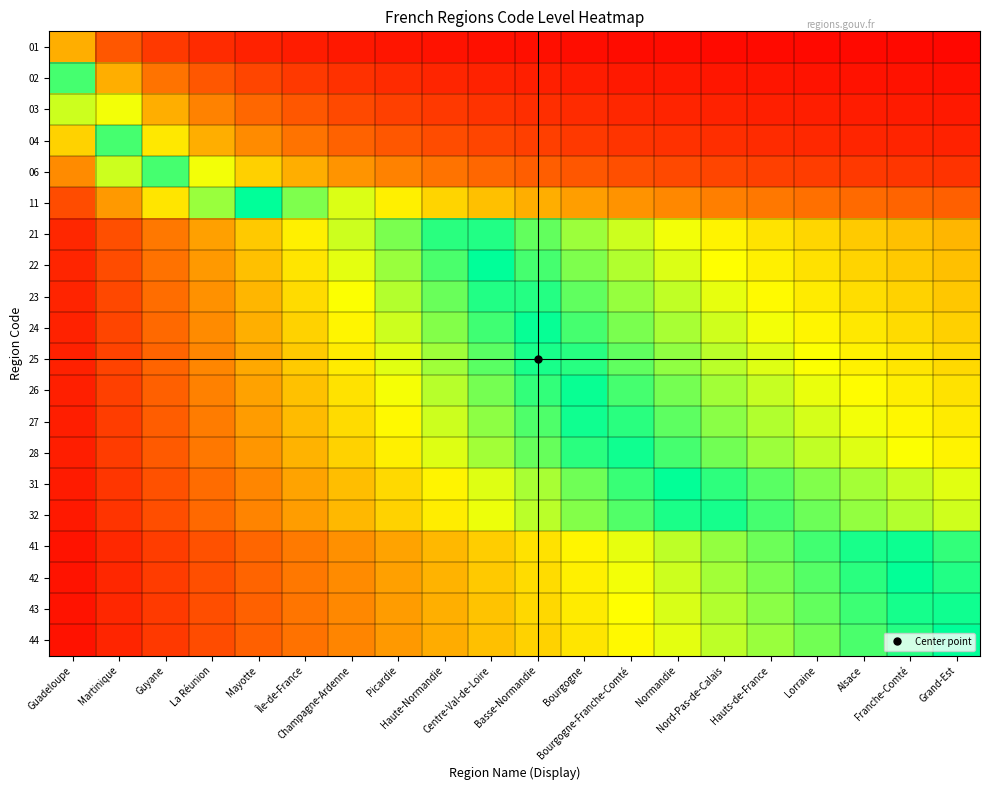

At which category is the sum across all series the highest?

Bourgogne